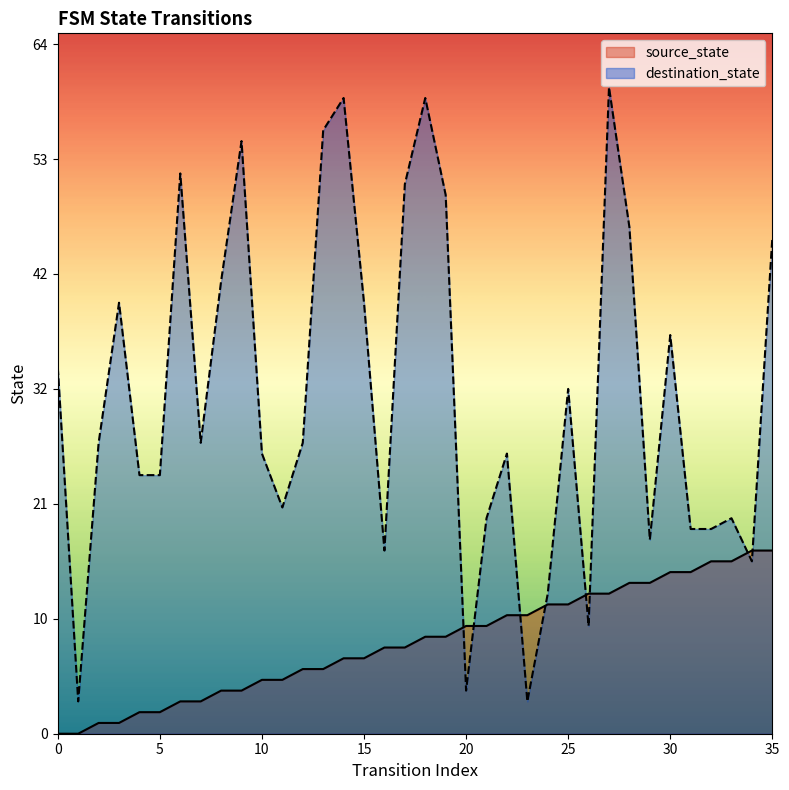

What are all the series names shown in the legend?

source_state, destination_state